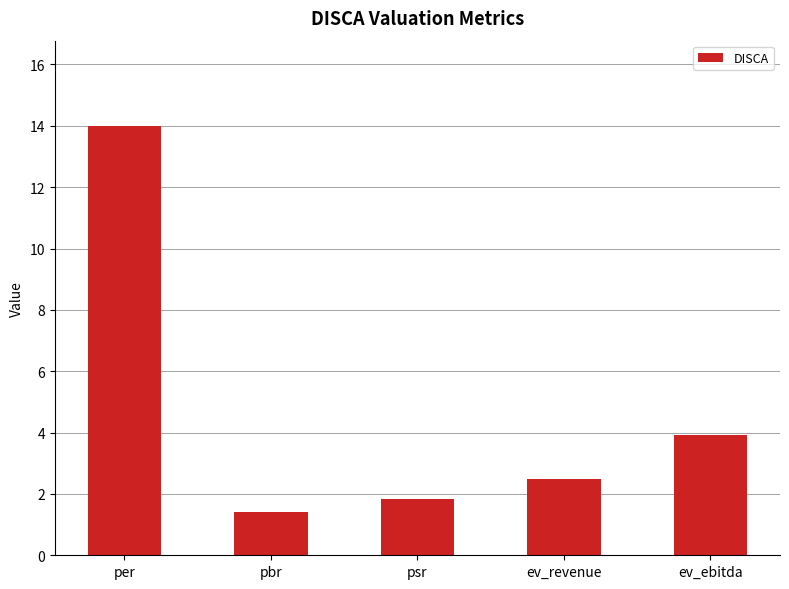

At which category does the chart reach its minimum across all series?

pbr